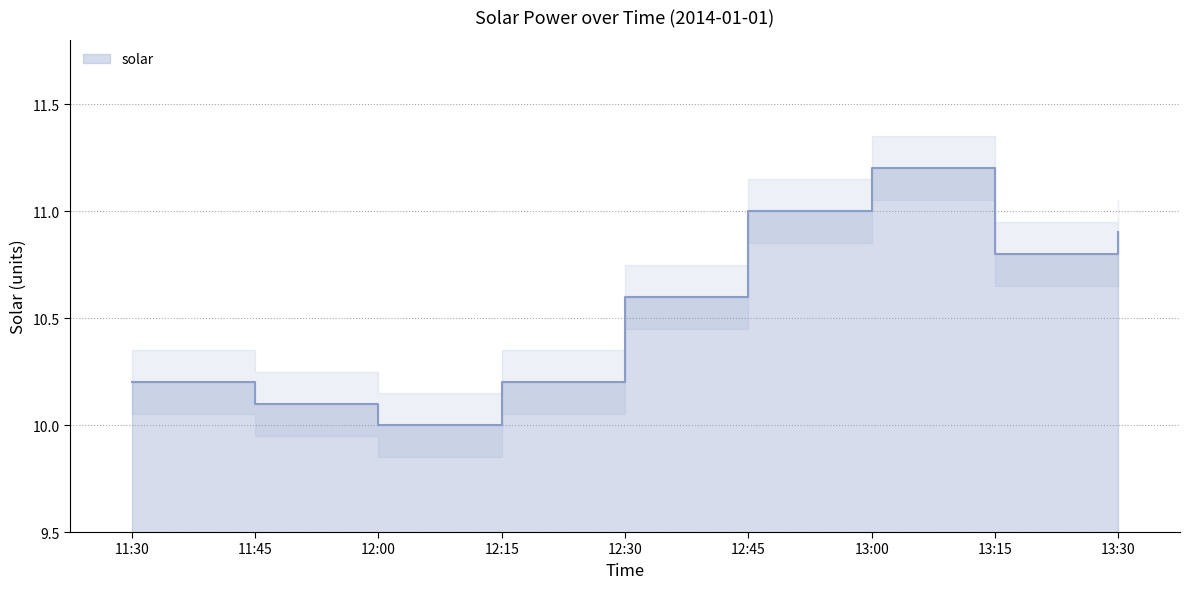

Reading right to left, list all the values displayed in this chart.

13:30=10.9	13:15=10.8	13:00=11.2	12:45=11.0	12:30=10.6	12:15=10.2	12:00=10.0	11:45=10.1	11:30=10.2